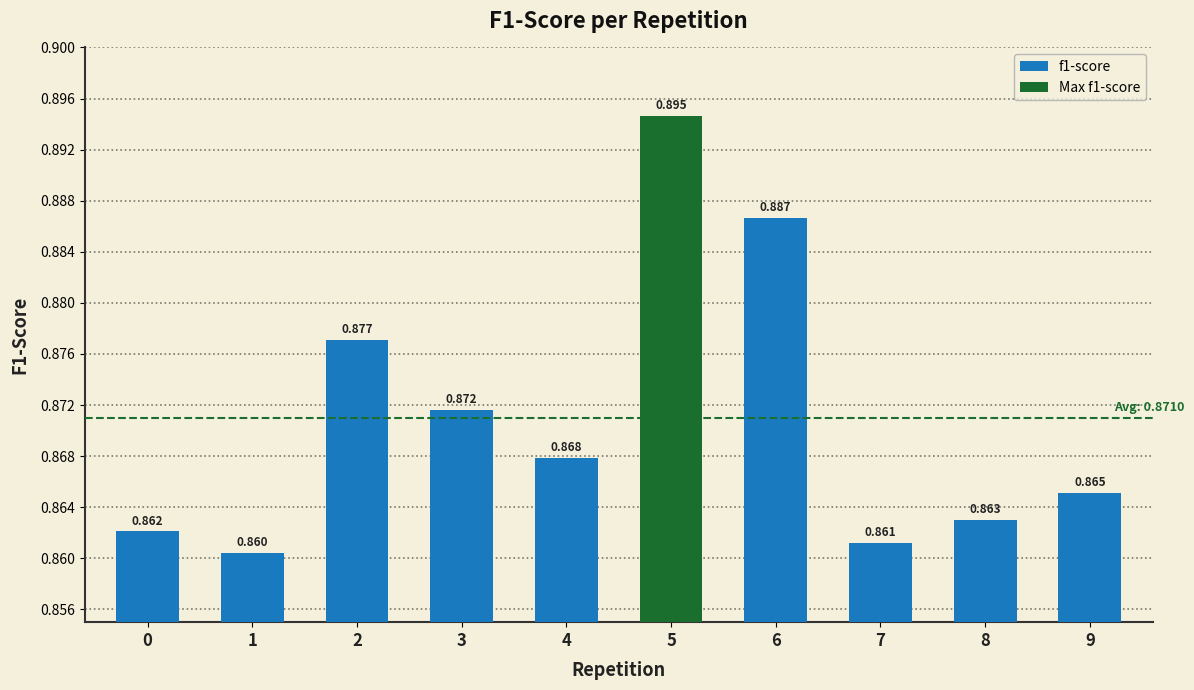

Between 7 and 3, which is larger?

3